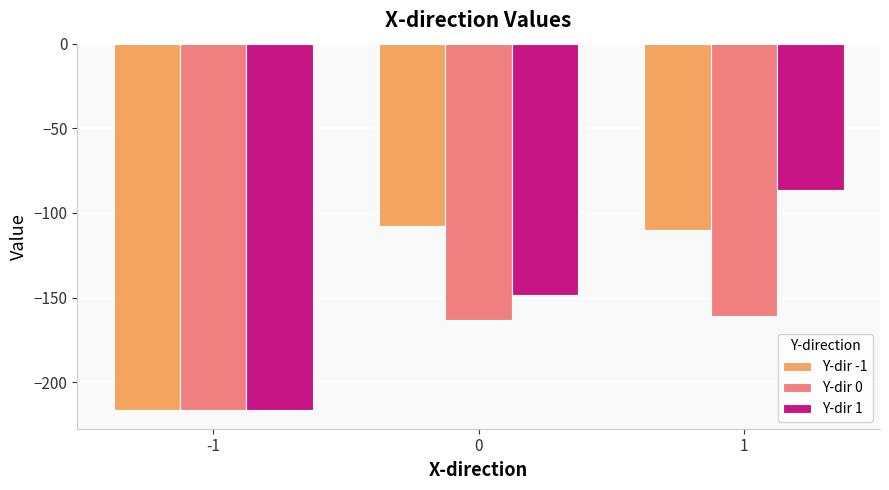

Between 0 and 1, which series saw the biggest shift?

Y-dir 1